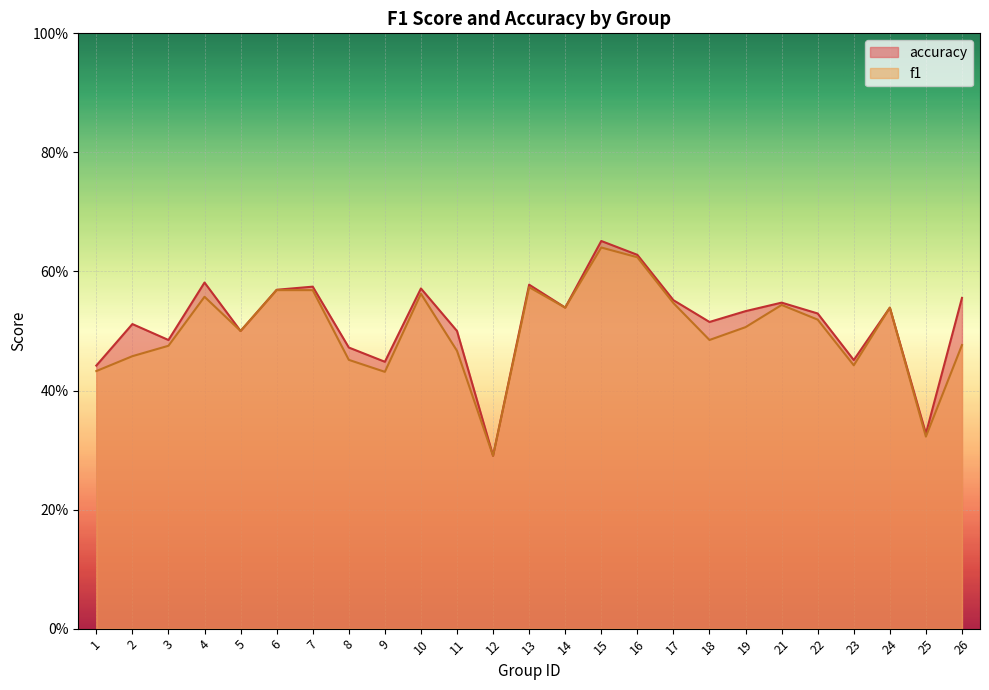

What value does the accuracy series have at 15?

0.7